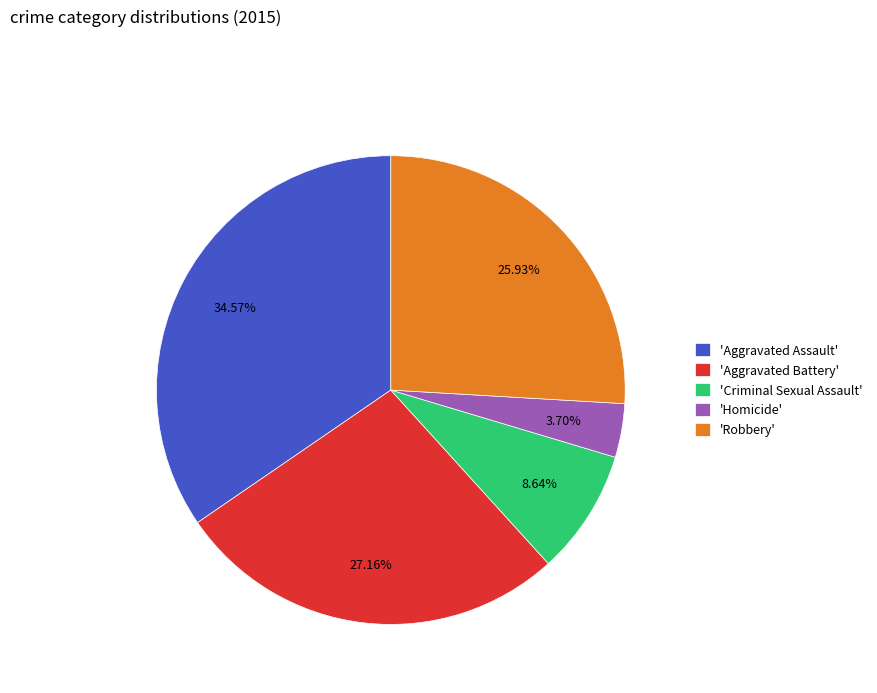

How many segments does this pie chart have?

5